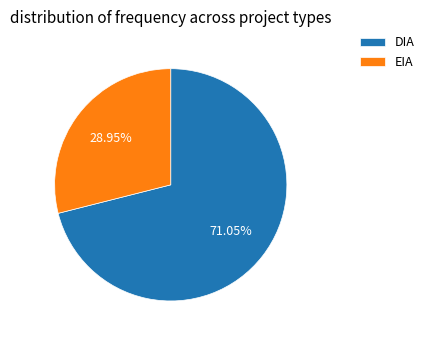

Combined, do DIA and EIA account for over 50%?

Yes